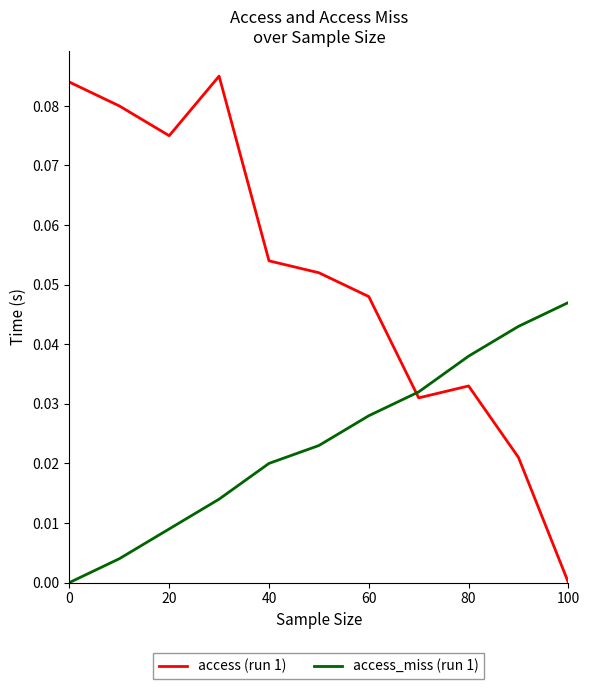

At how many categories does at least one series exceed 0?

11